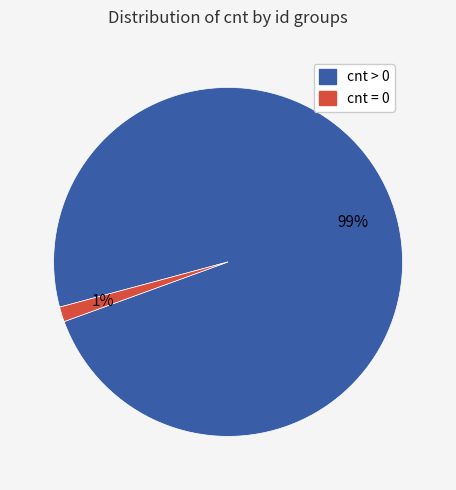

Is there any slice that represents more than half of the pie?

Yes